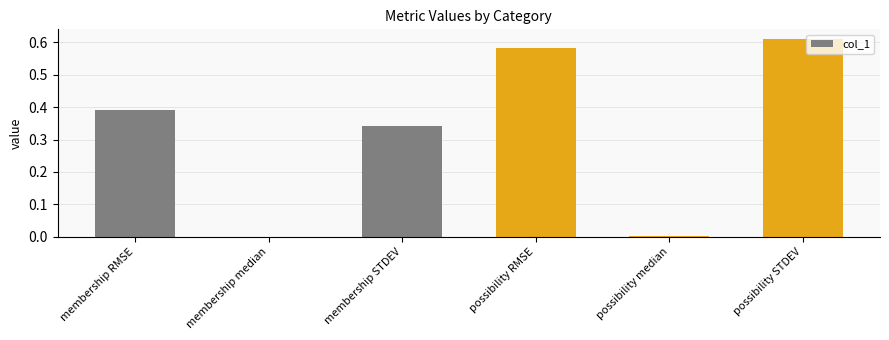

The chart shows a value of 0.0 at membership median. True or false?

True